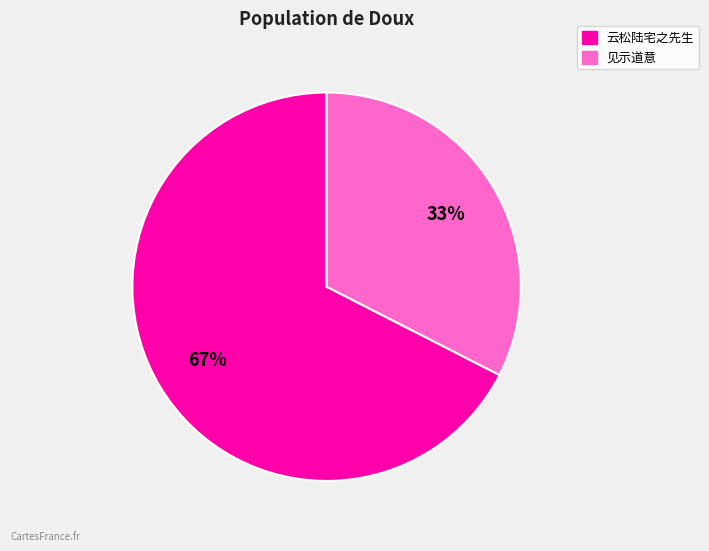

To the nearest percent, what is the average slice percentage?

50%